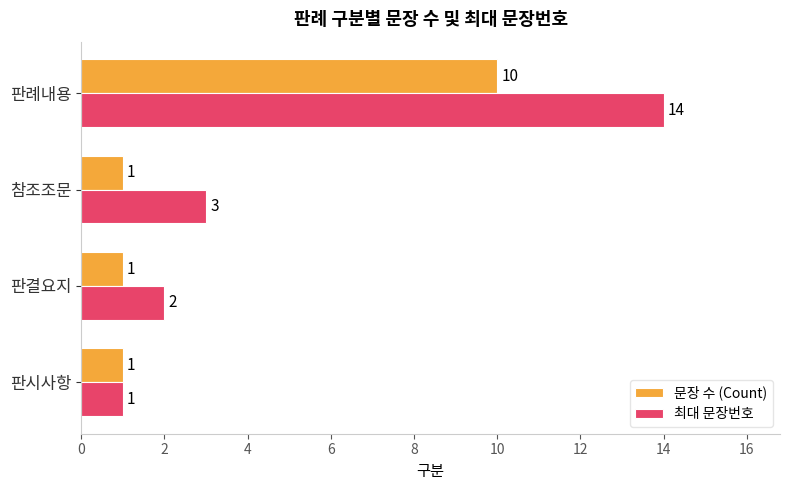

Rank the categories by 최대 문장번호 value from lowest to highest.

판시사항, 판결요지, 참조조문, 판례내용